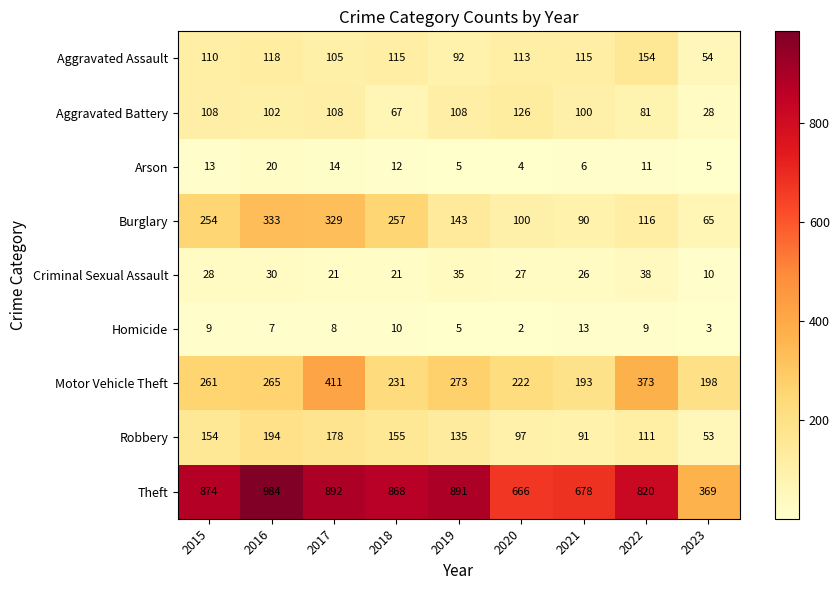

At which label does Homicide reach its peak?

2021